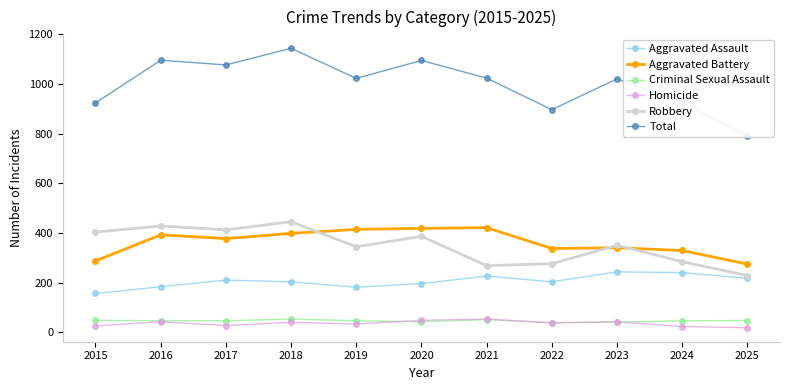

The value of Aggravated Battery at 2016 is 574. True or false?

False